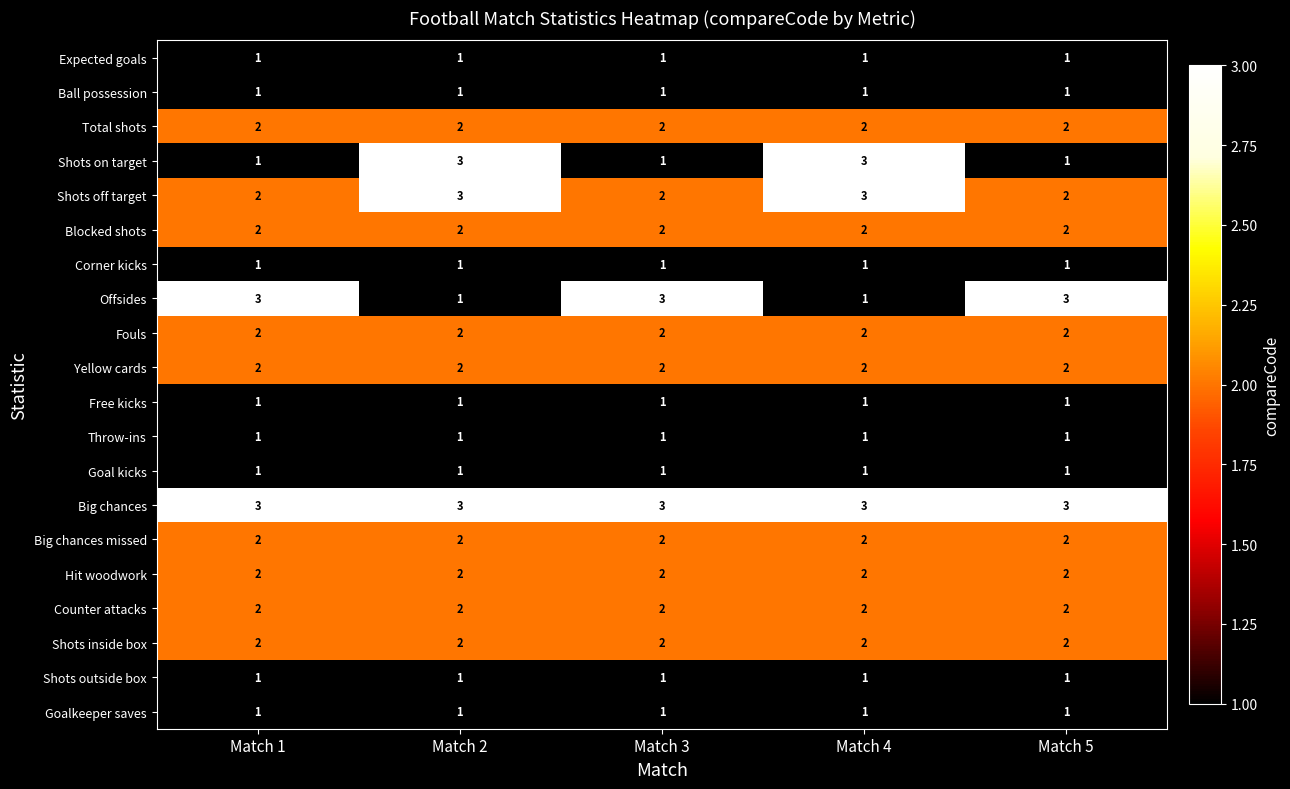

The value of Big chances missed at Match 4 is 2. True or false?

True